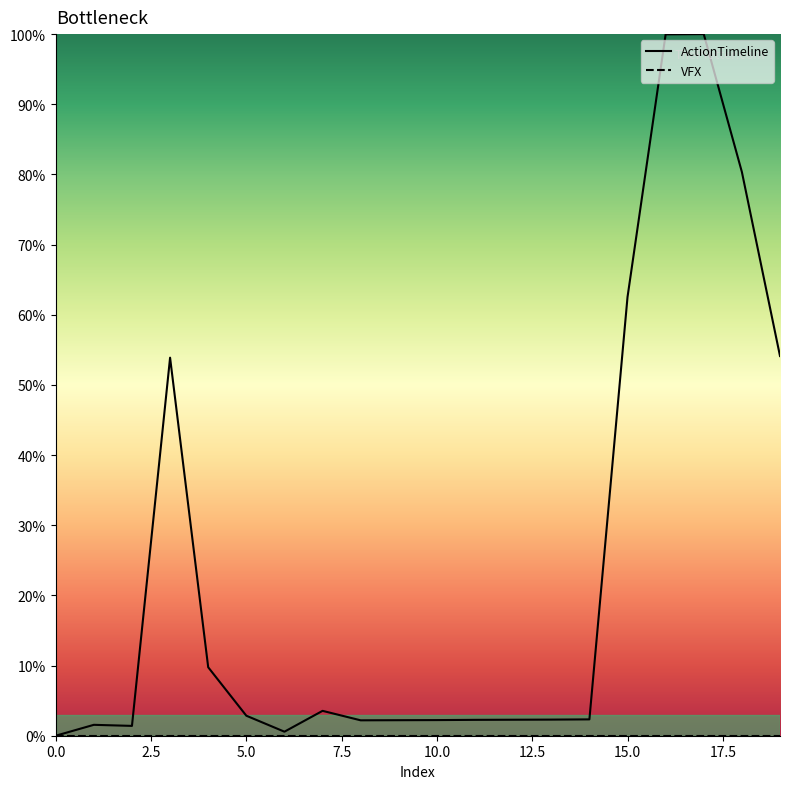

The VFX series shows 0.0 at 16. True or false?

True